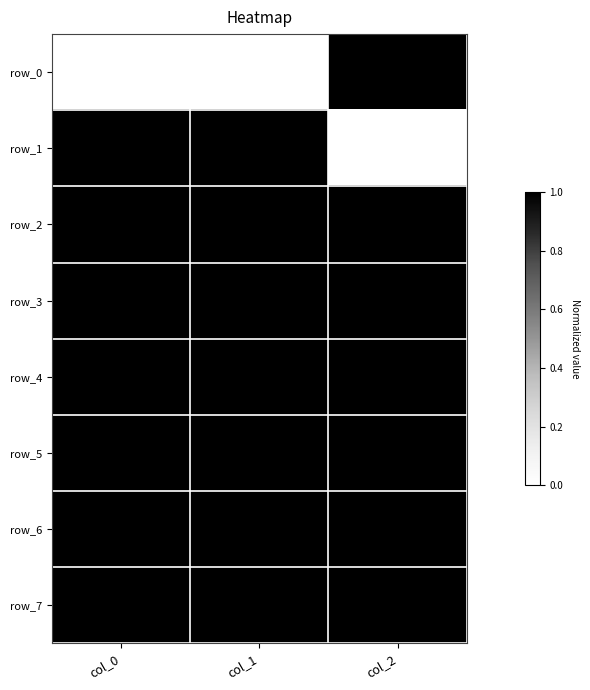

At which category is the sum across all series the highest?

col_0